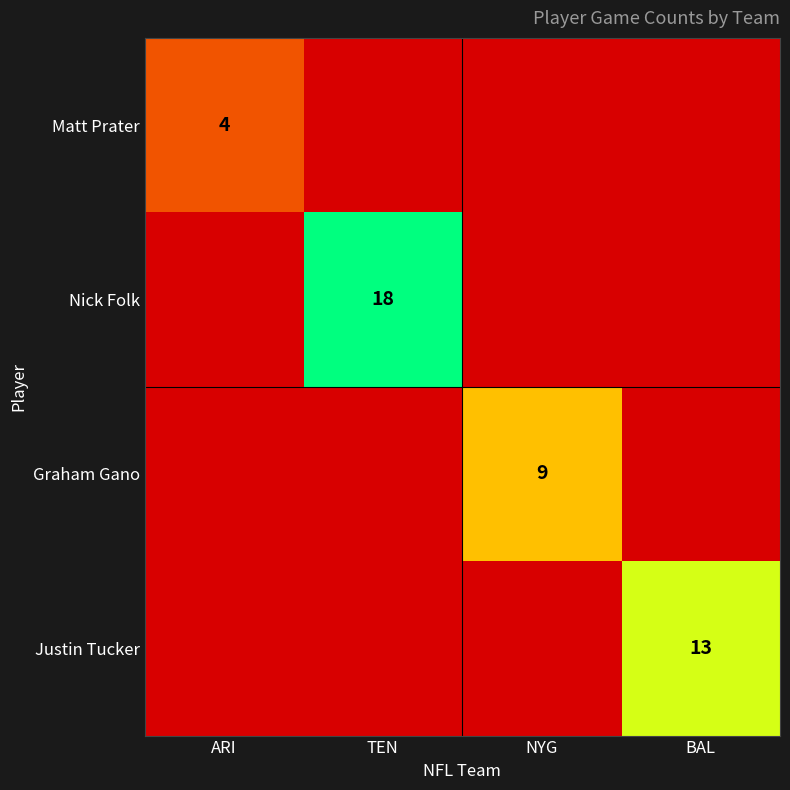

The Graham Gano series shows 15 at NYG. True or false?

False